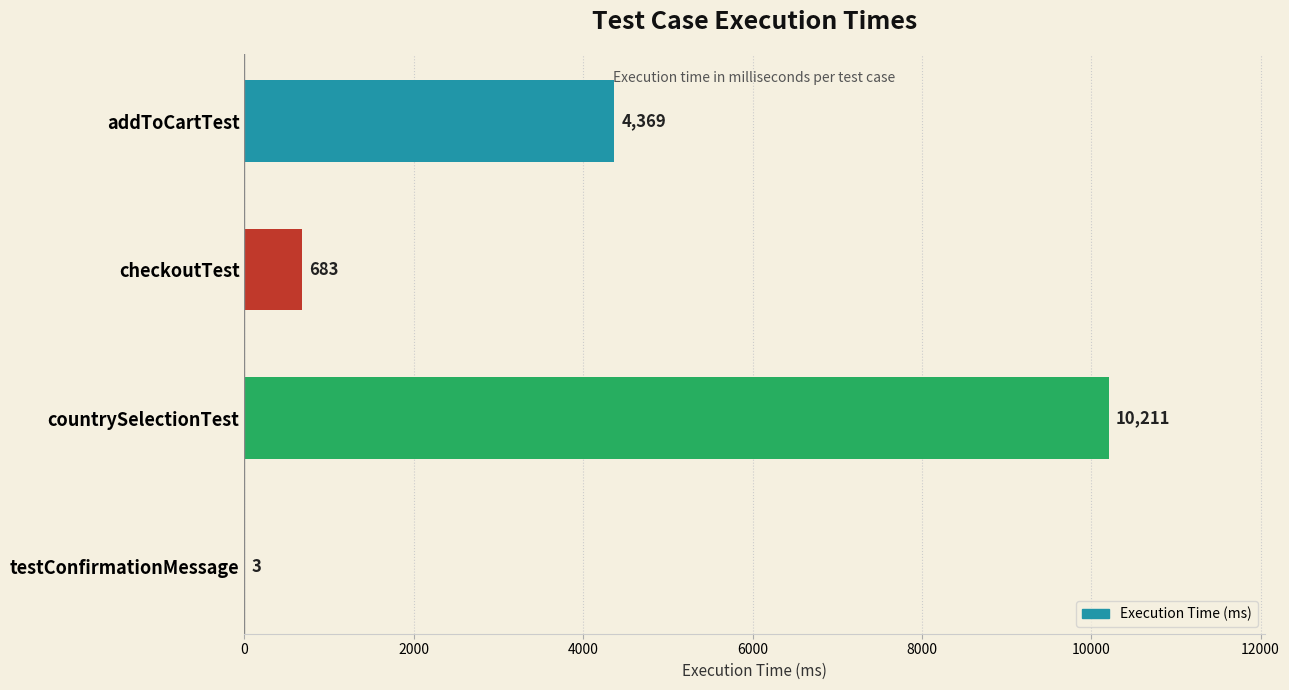

What is the change in value from addToCartTest to checkoutTest?

-3686